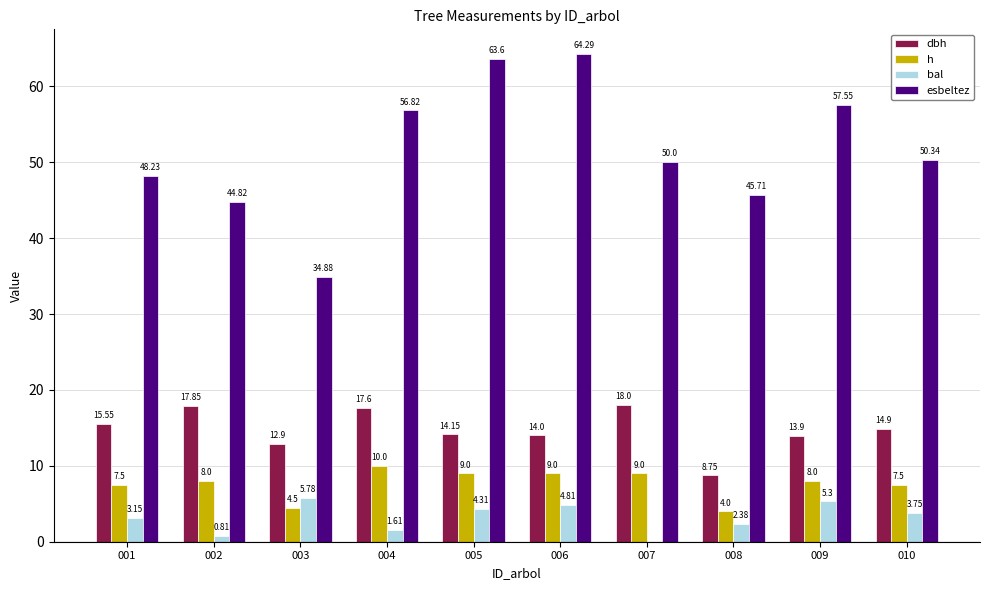

Between 001 and 007, which series saw the biggest shift?

bal